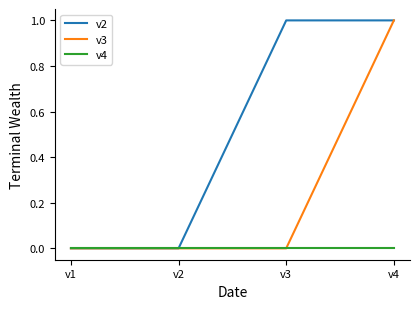

True or false: v3 has more than 2 interior local peaks.

False